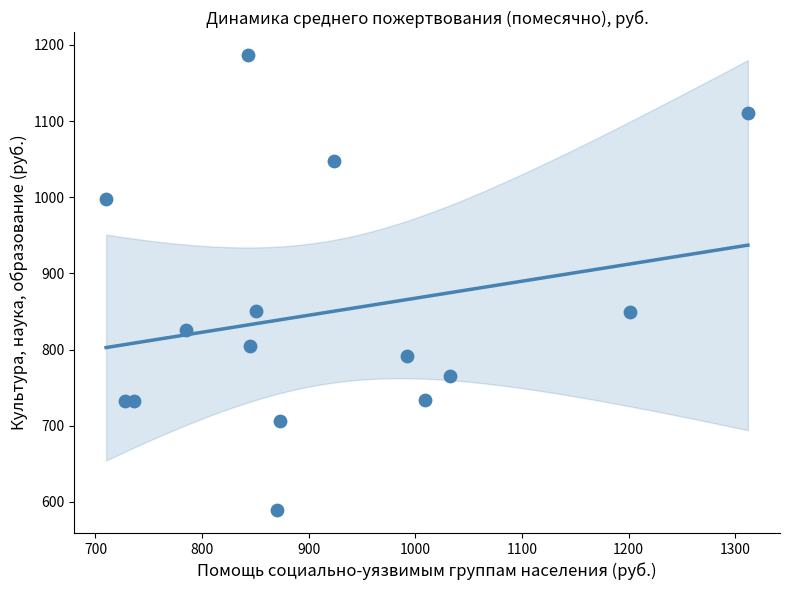

What is the range of X values (max minus min)?

602